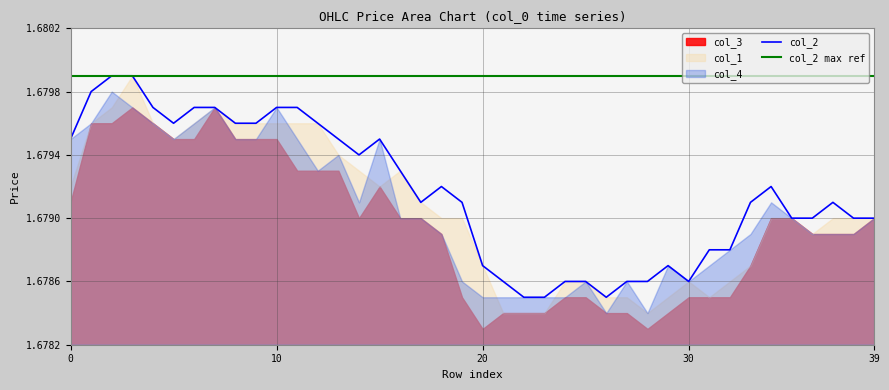

At which category does col_4 reach its first local peak?

2